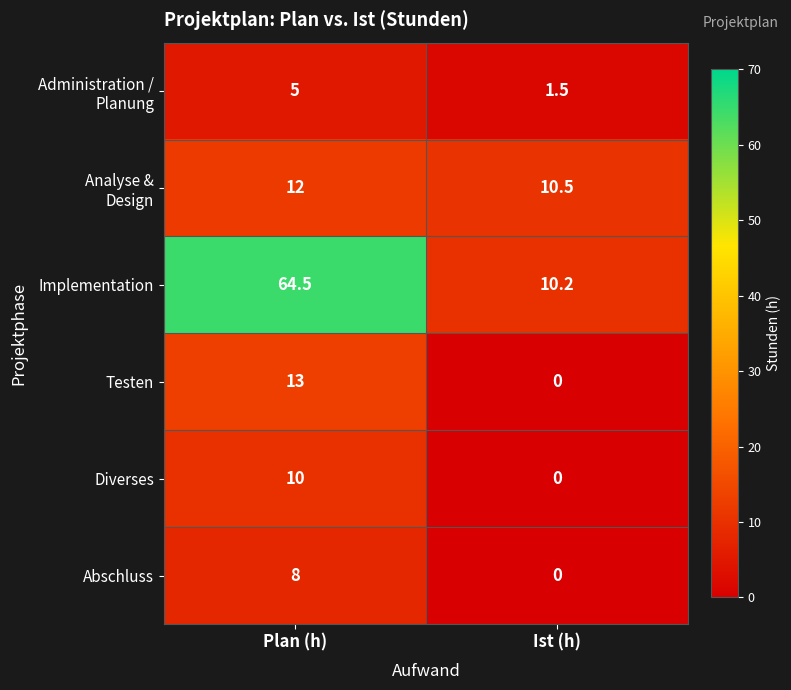

The value of Implementation at Plan (h) is 86.4. True or false?

False